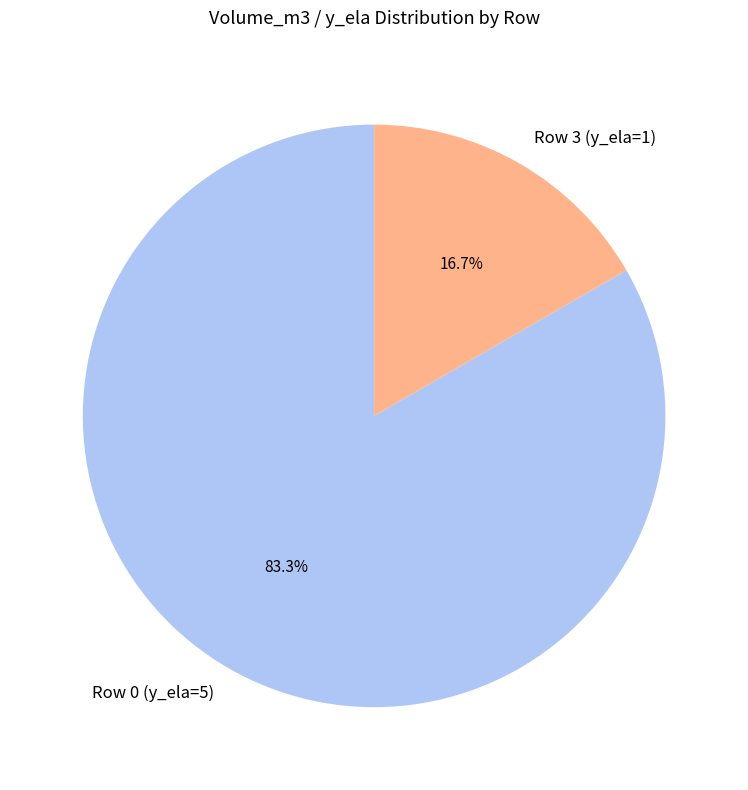

How many slices are in this pie chart?

2